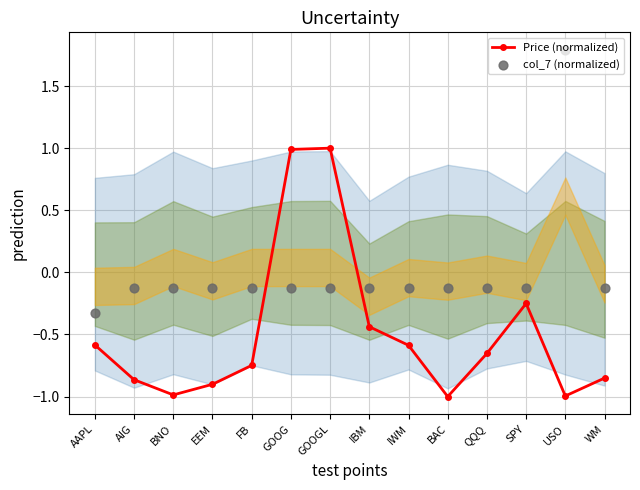

Is the value of Price (normalized) at WM greater than the value of col_7 (normalized) at BAC?

No